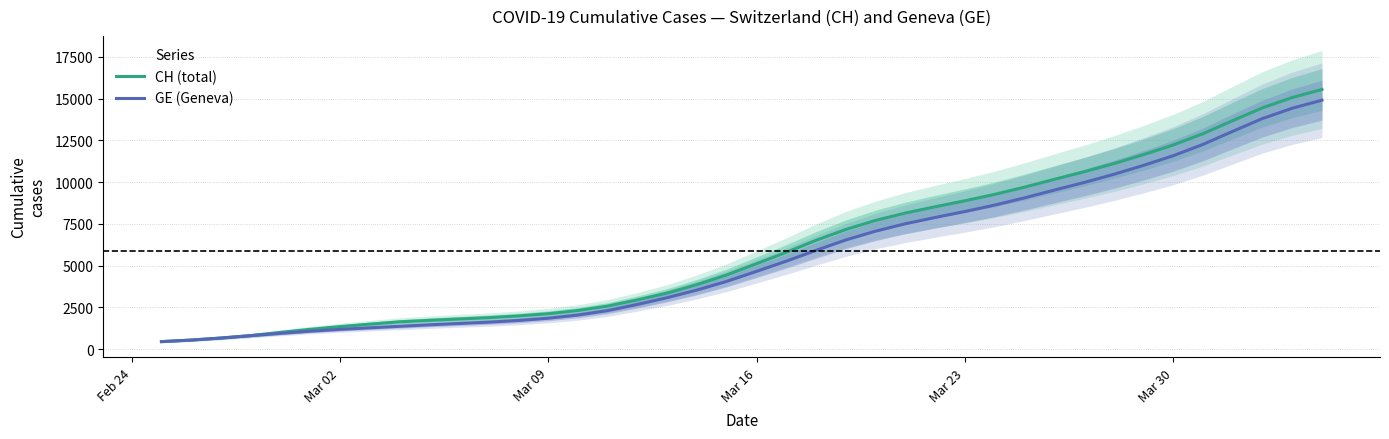

What is the maximum value for CH (total)?

15542.8